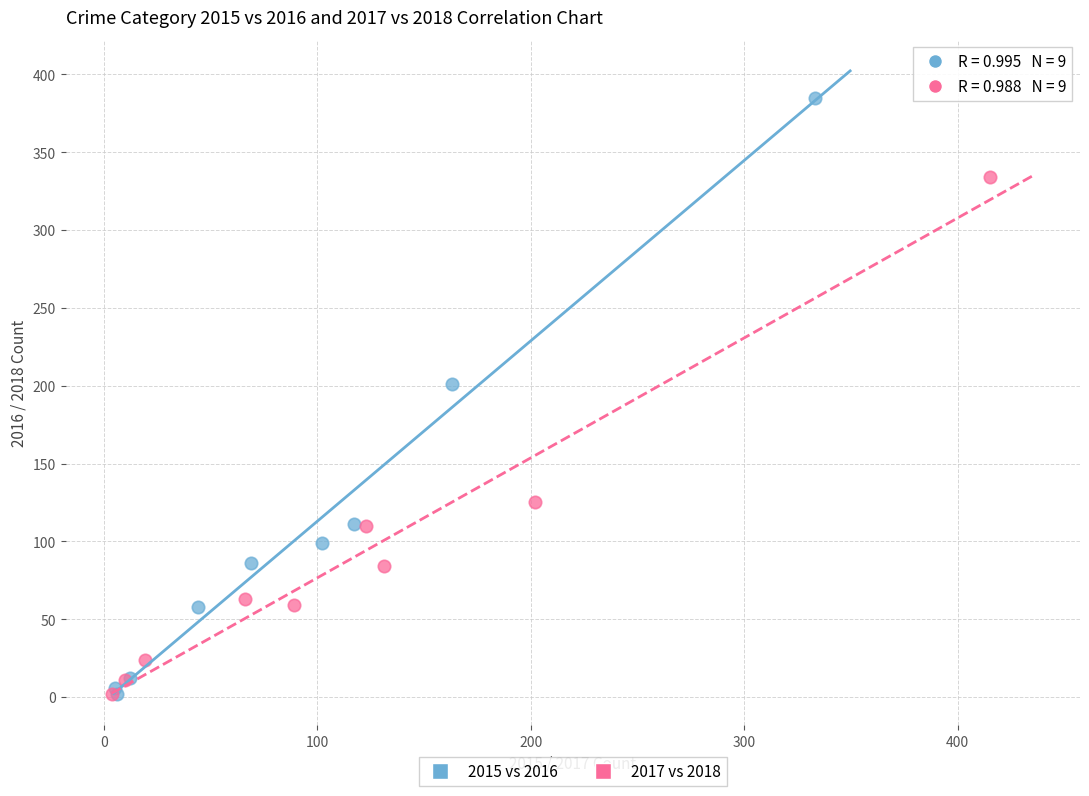

Which series reaches the maximum Y coordinate?

2015 vs 2016